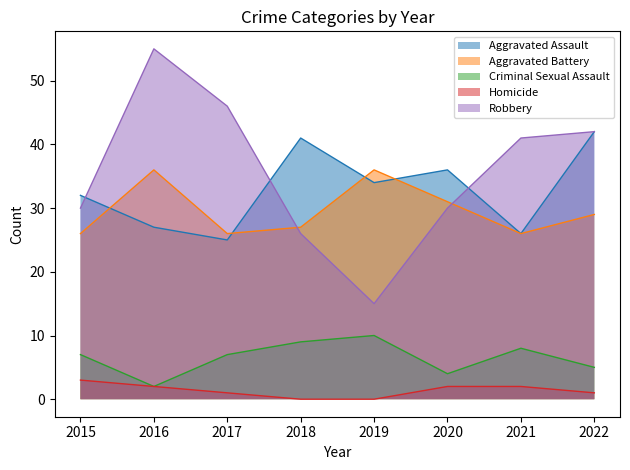

How many lines are shown in the chart?

5